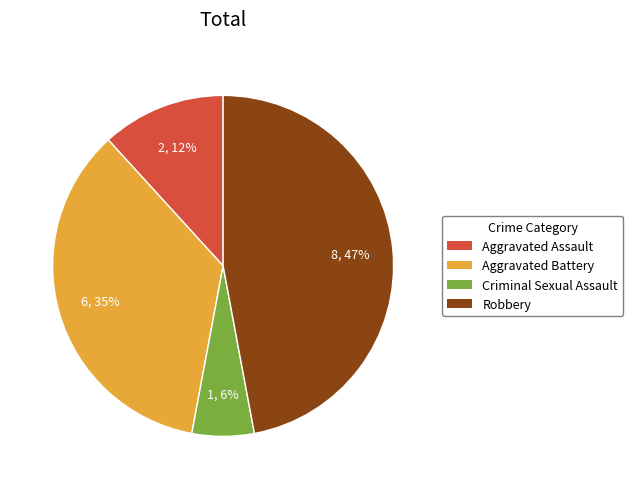

How many segments does this pie chart have?

4